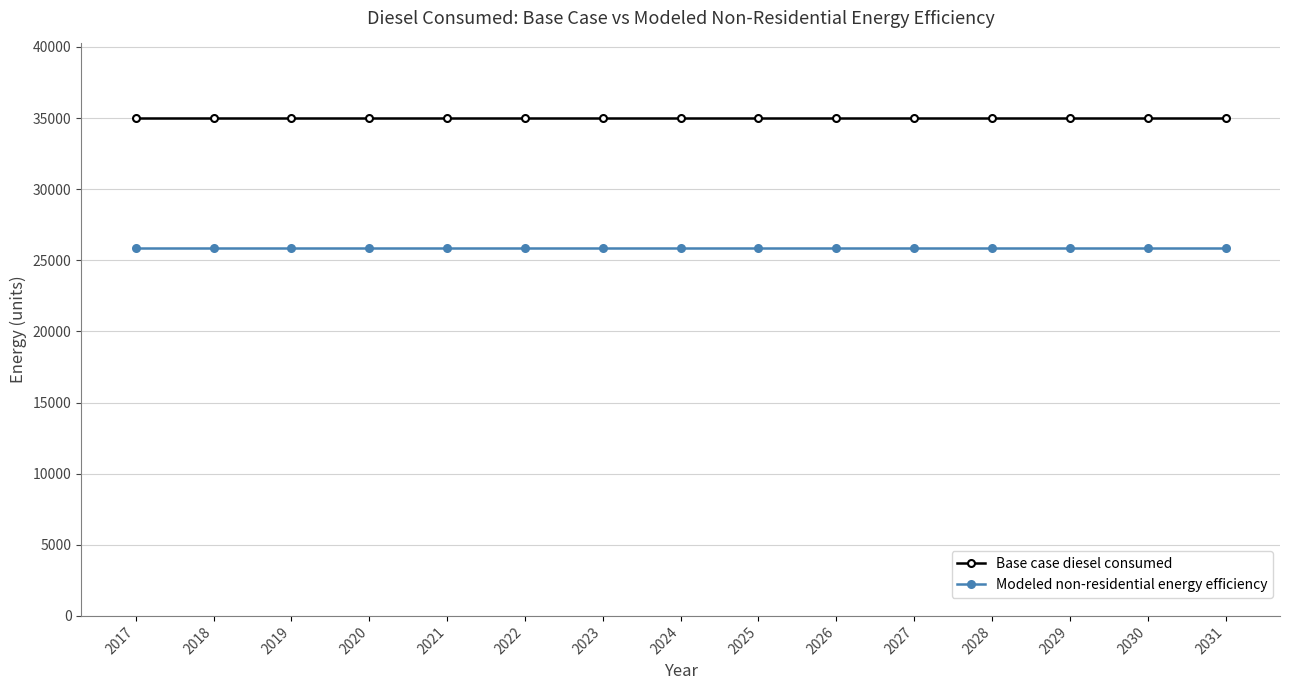

Rank the series by their maximum value, from highest to lowest.

Base case diesel consumed, Modeled non-residential energy efficiency